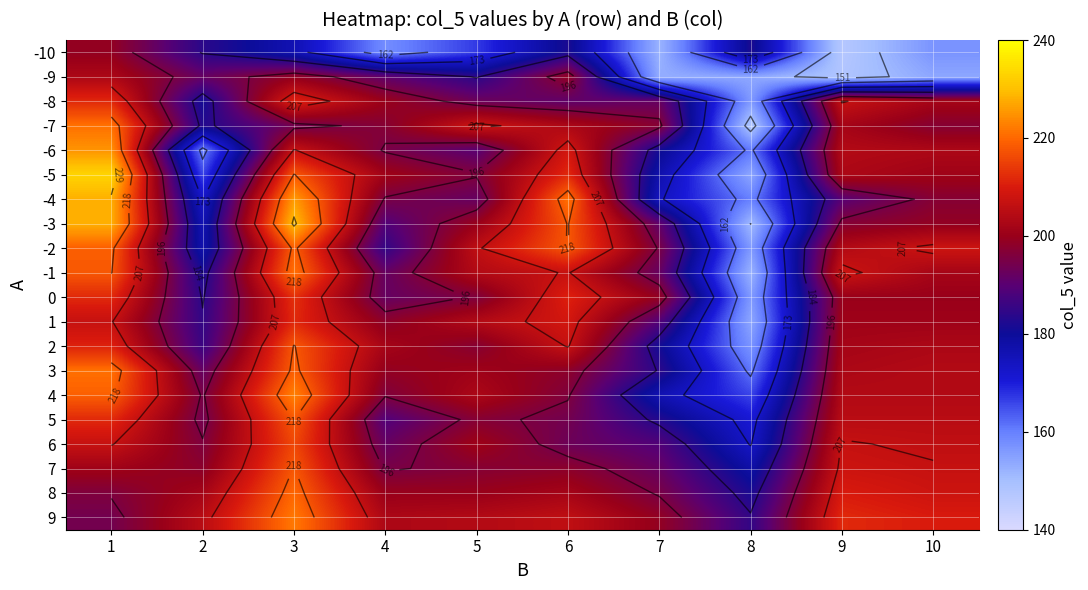

What is the highest value of the 1 series?

212